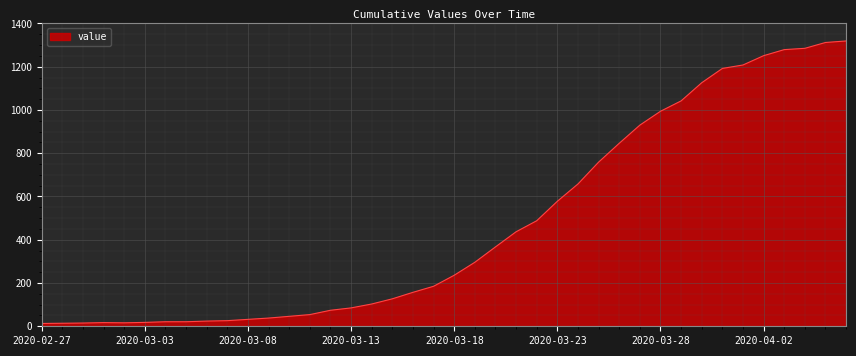

What is the greatest value displayed?

1319